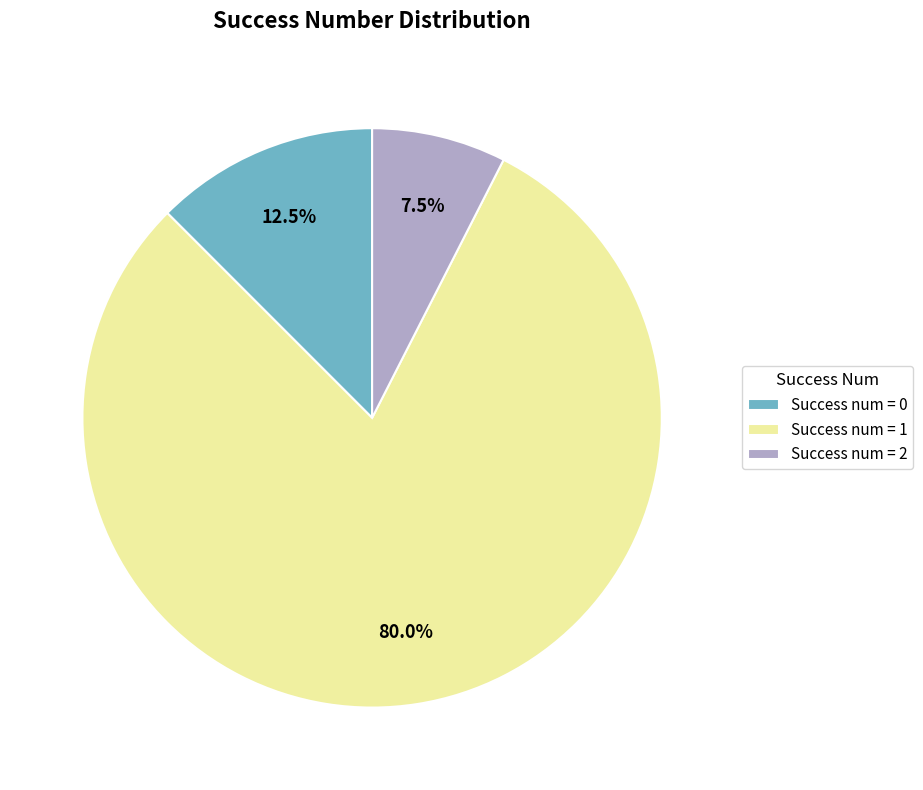

Which slice represents more than half of the pie?

Success num = 1